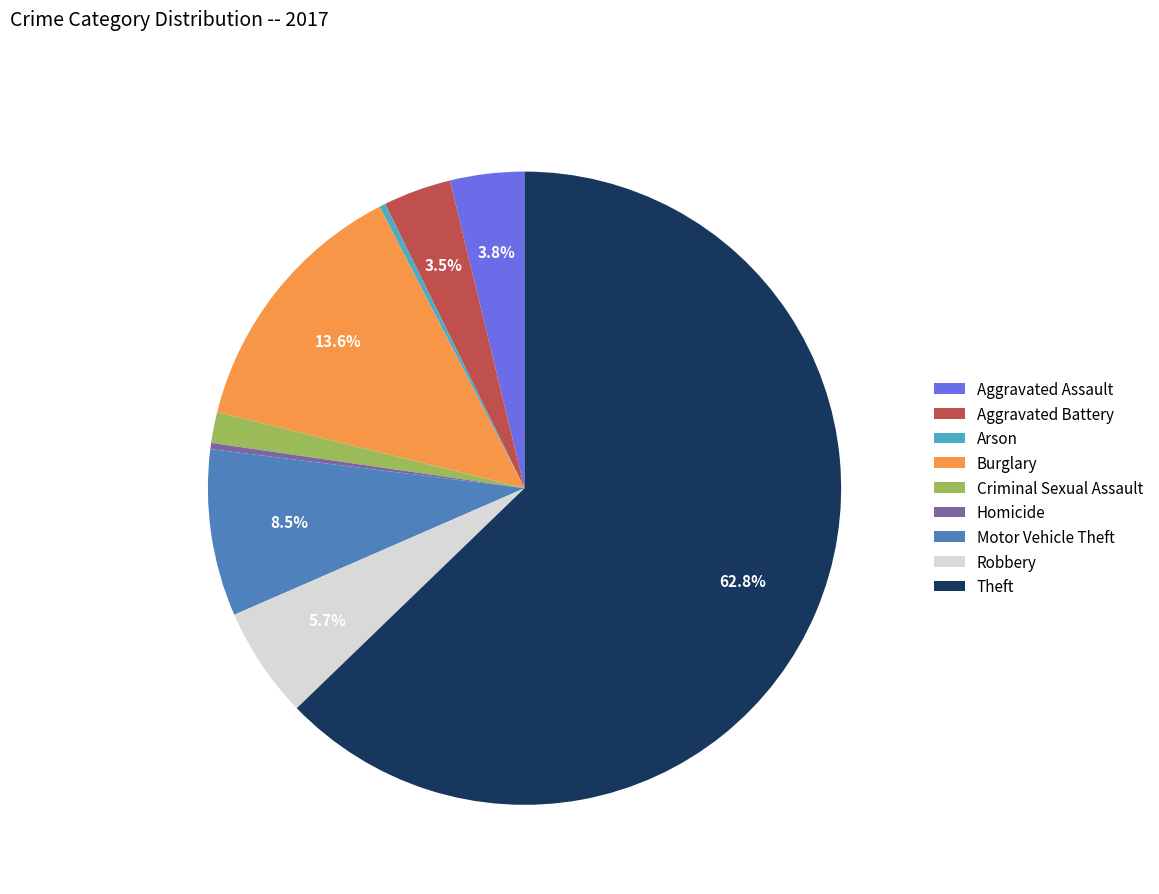

What is the ratio of the value at Robbery to the value at Burglary?

0.4